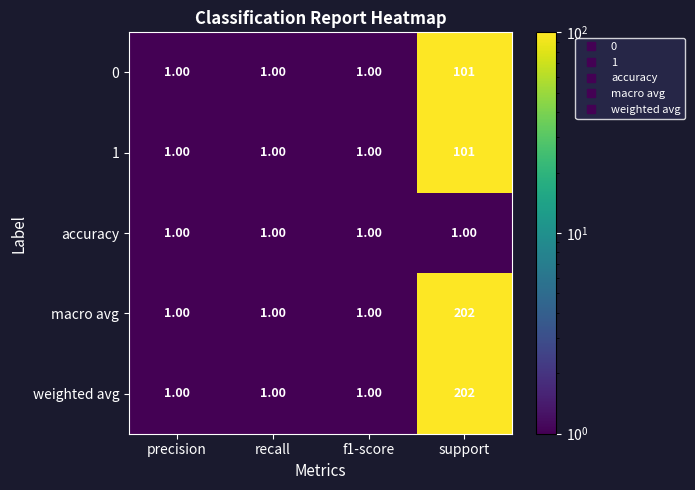

What is the sum of the 1 values at support and f1-score?

102